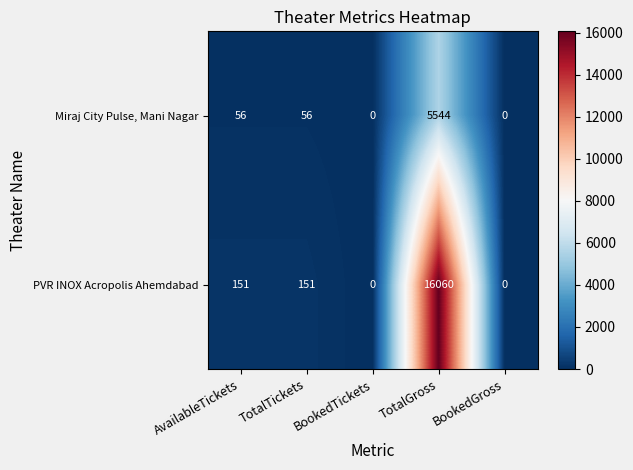

The PVR INOX Acropolis Ahemdabad series shows 16060 at TotalGross. True or false?

True